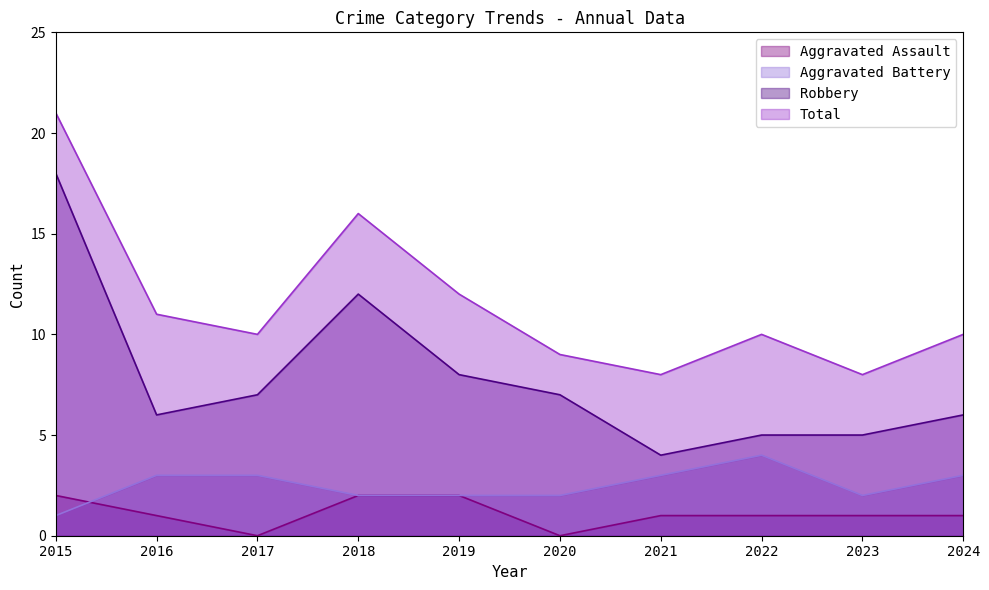

Rank the categories by Total value from lowest to highest.

2021, 2023, 2020, 2017, 2022, 2024, 2016, 2019, 2018, 2015